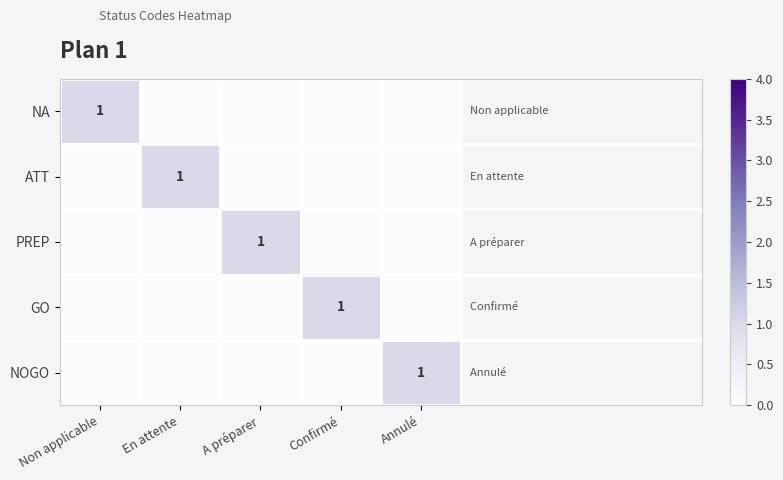

The value of NA at Non applicable is 0. True or false?

False